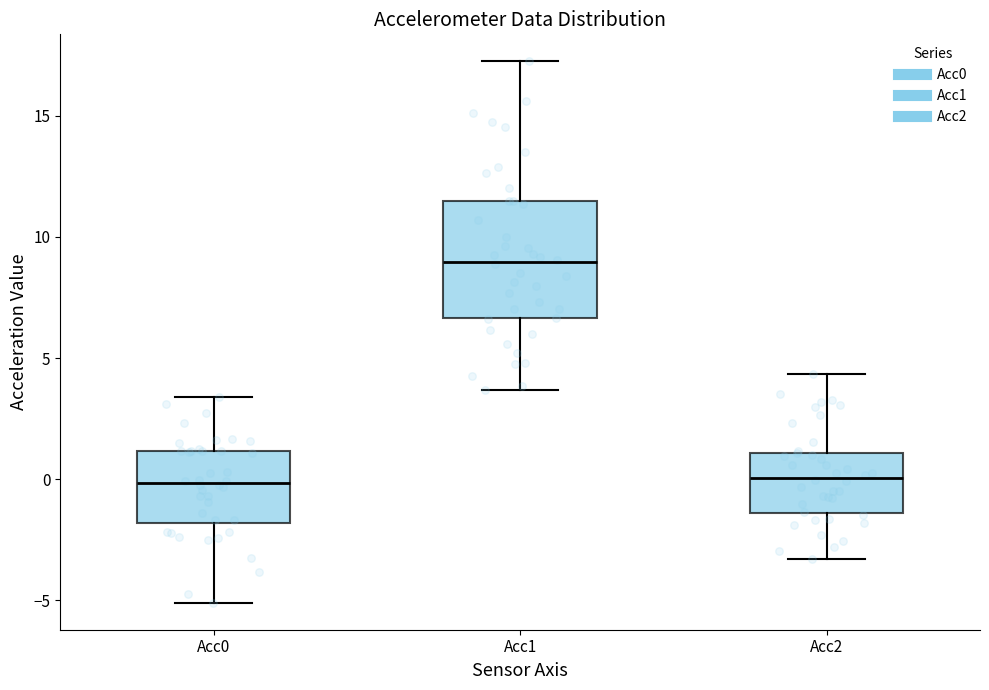

Where does the median line of the box for Acc2 sit on the y-axis? The values are not printed on the chart, so give them approximately, as read against the axis.

0.0